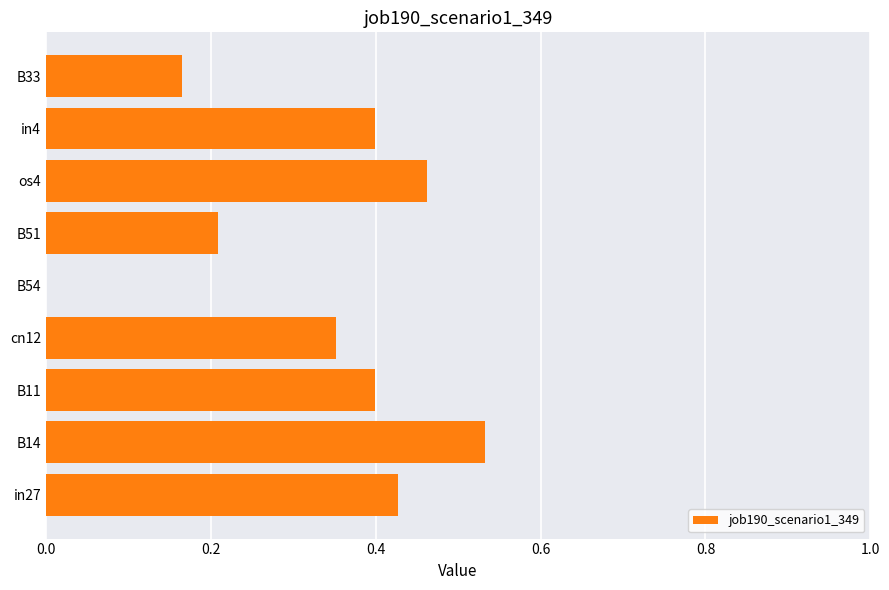

Between in27 and B14, which is larger?

B14